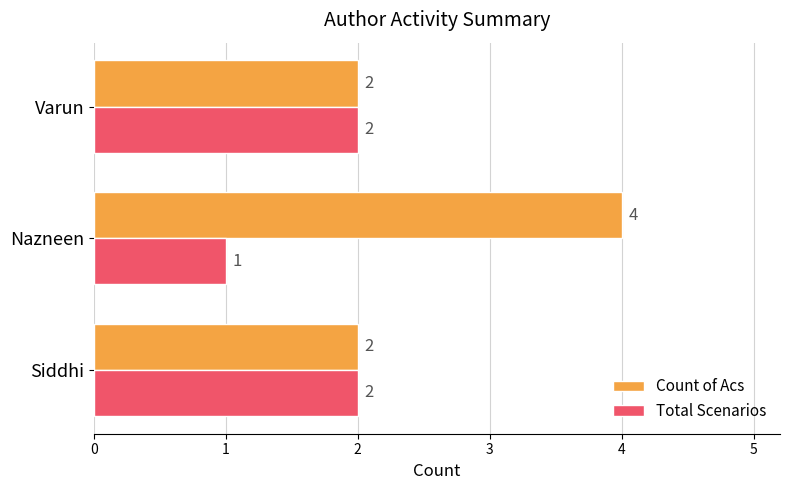

How many values in the Total Scenarios series are below 2?

1